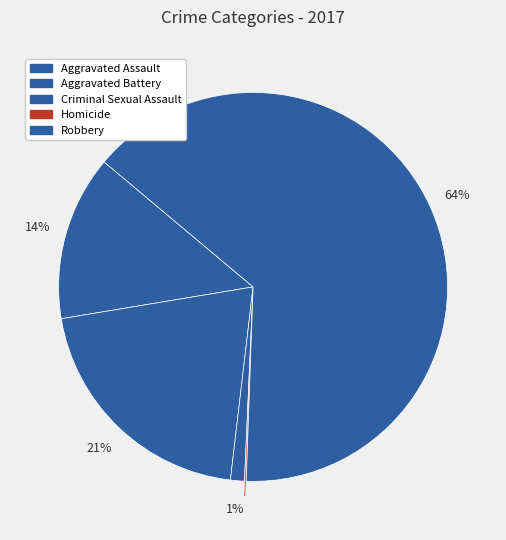

What is the smallest slice in the pie chart?

Homicide